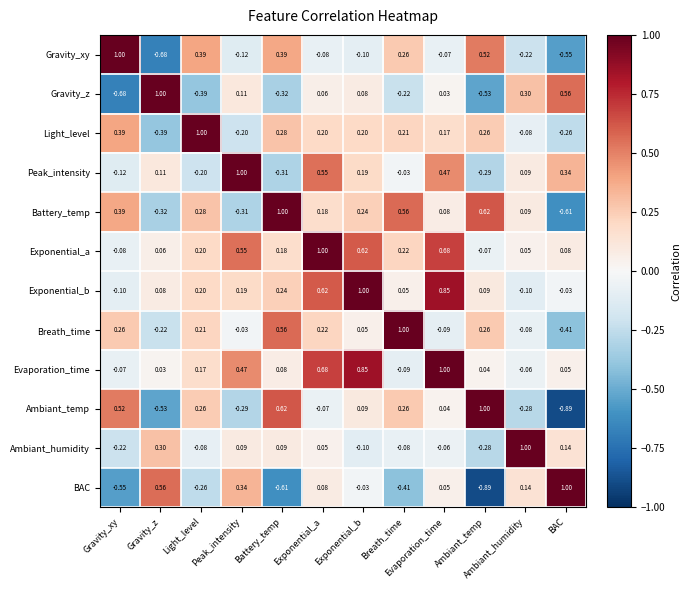

Is the value of Evaporation_time at BAC greater than the value of Gravity_xy at Ambiant_humidity?

Yes